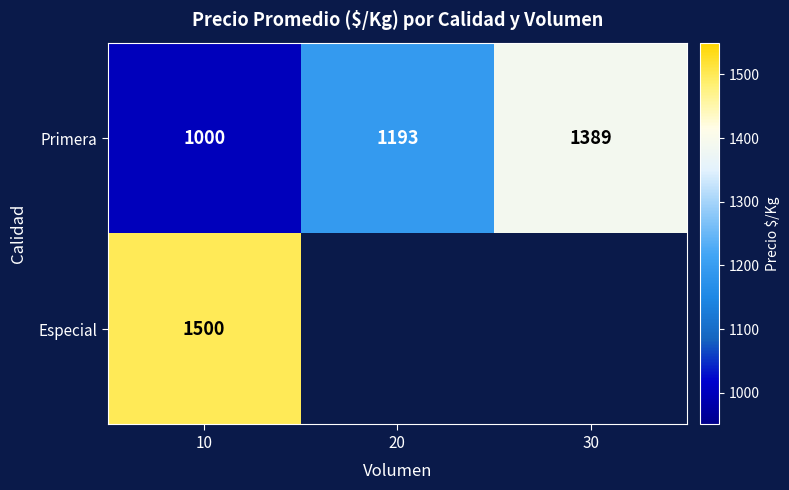

Which category has the highest value across all series?

10